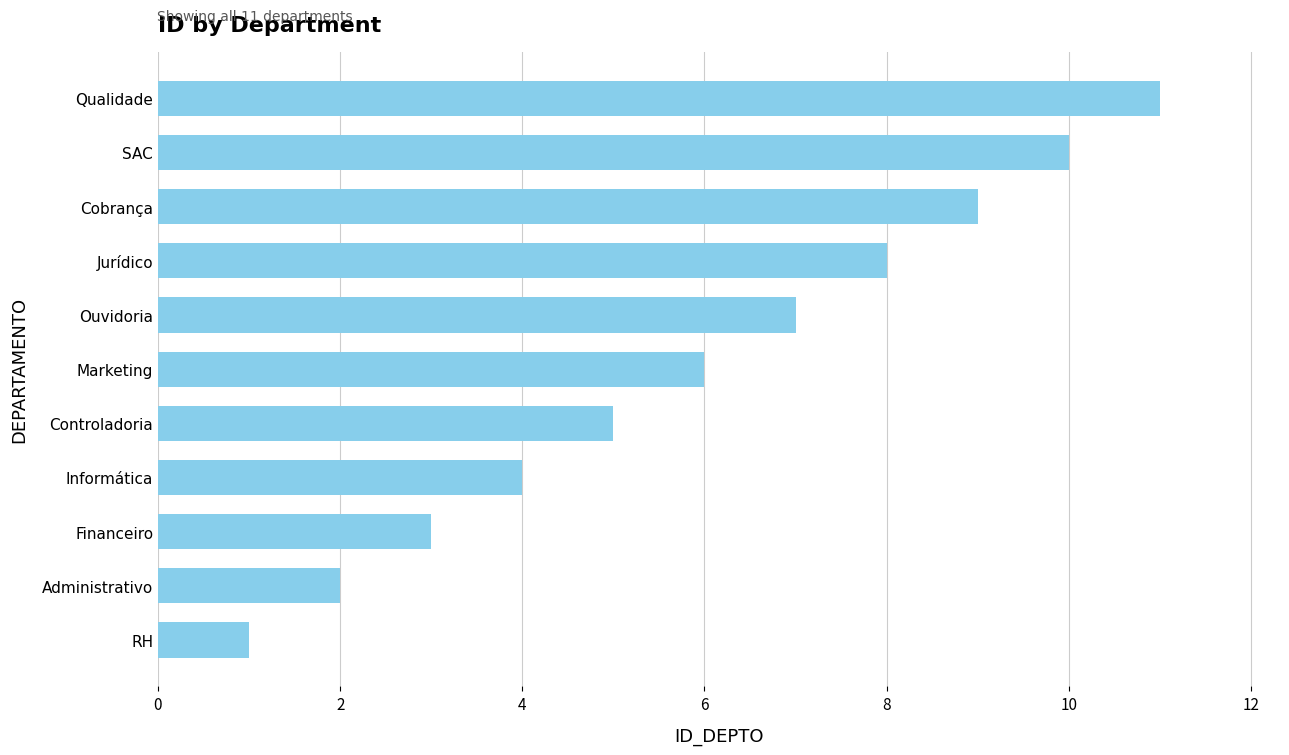

What is the sum of all values?

66